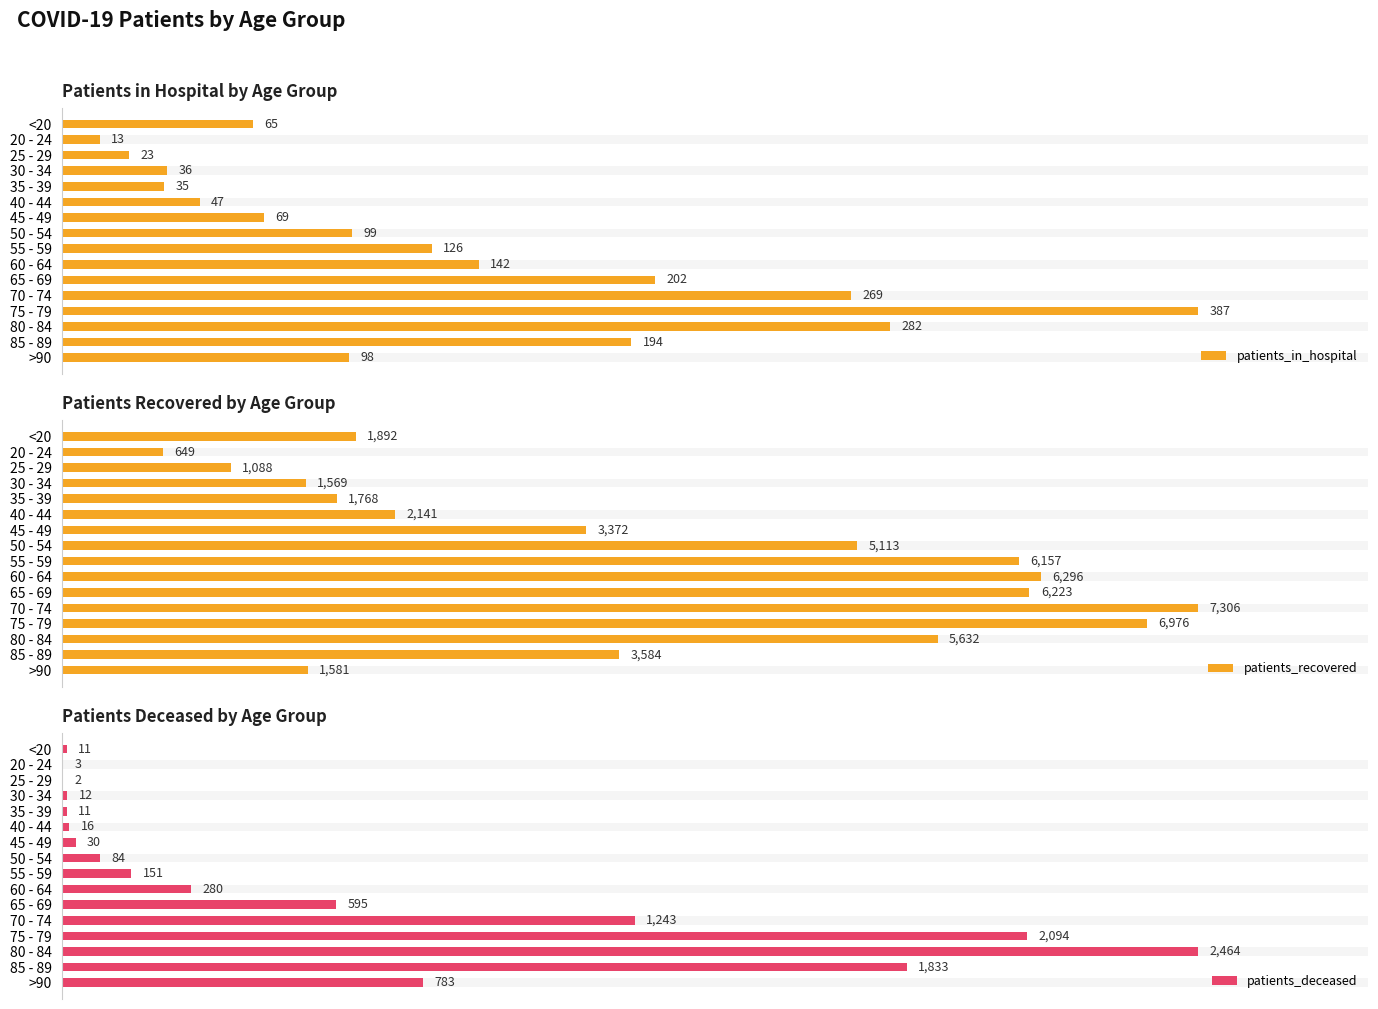

Which series changed the most between 20 - 24 and 35 - 39?

patients_recovered